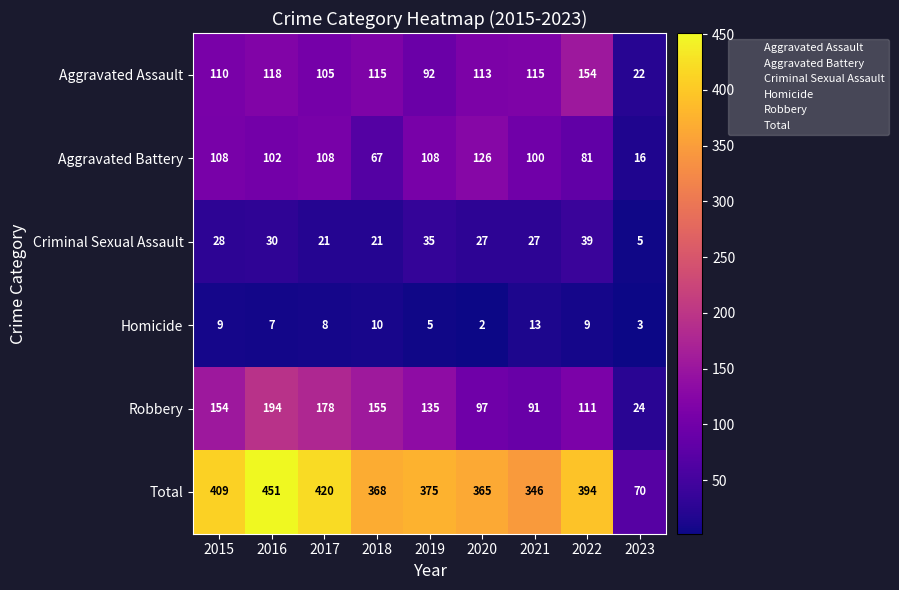

What is the minimum value shown in the chart?

2